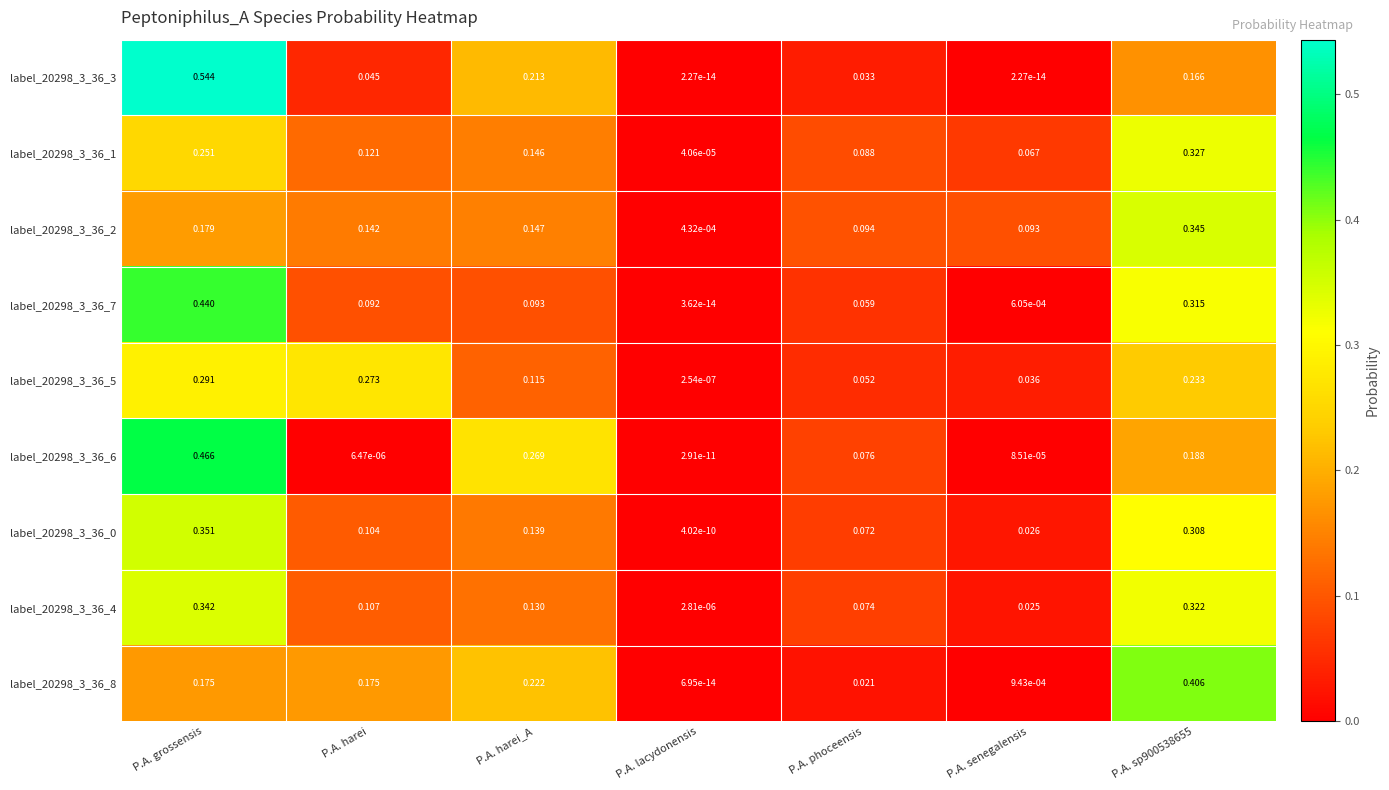

At which category is the sum across all series the highest?

P.A. grossensis